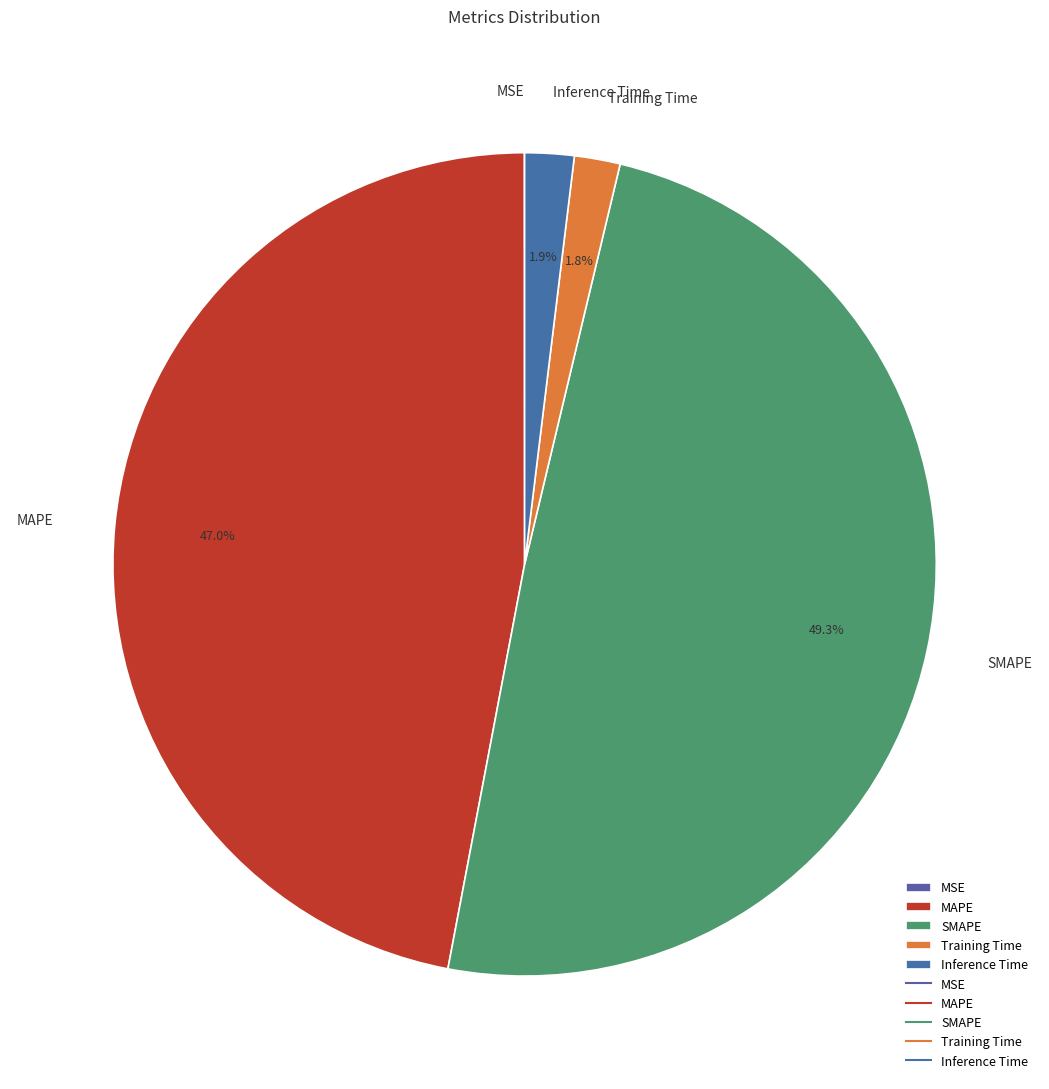

Which slice is the largest?

SMAPE